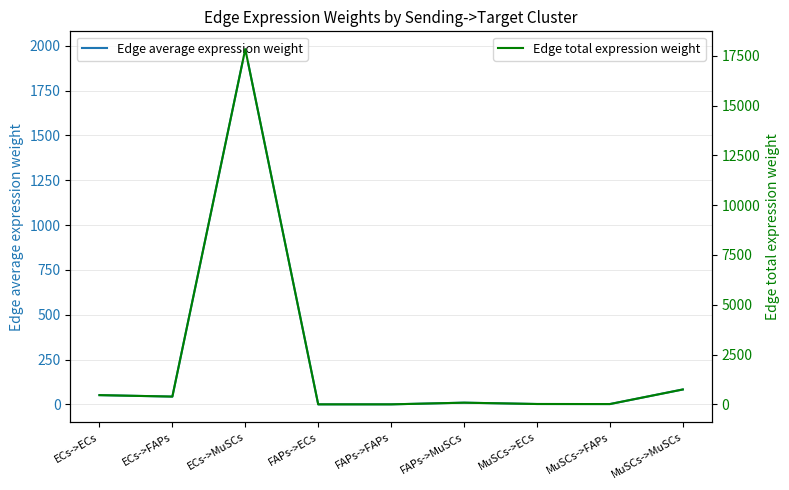

List the labels in order of Edge total expression weight value, smallest first.

FAPs->FAPs, FAPs->ECs, MuSCs->FAPs, MuSCs->ECs, FAPs->MuSCs, ECs->FAPs, ECs->ECs, MuSCs->MuSCs, ECs->MuSCs